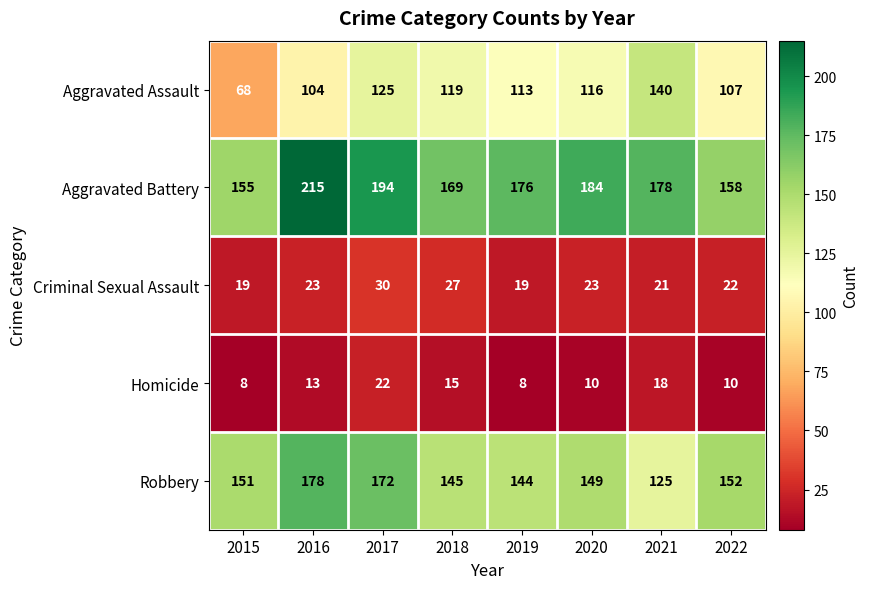

What is the lowest value of the Aggravated Battery series?

155